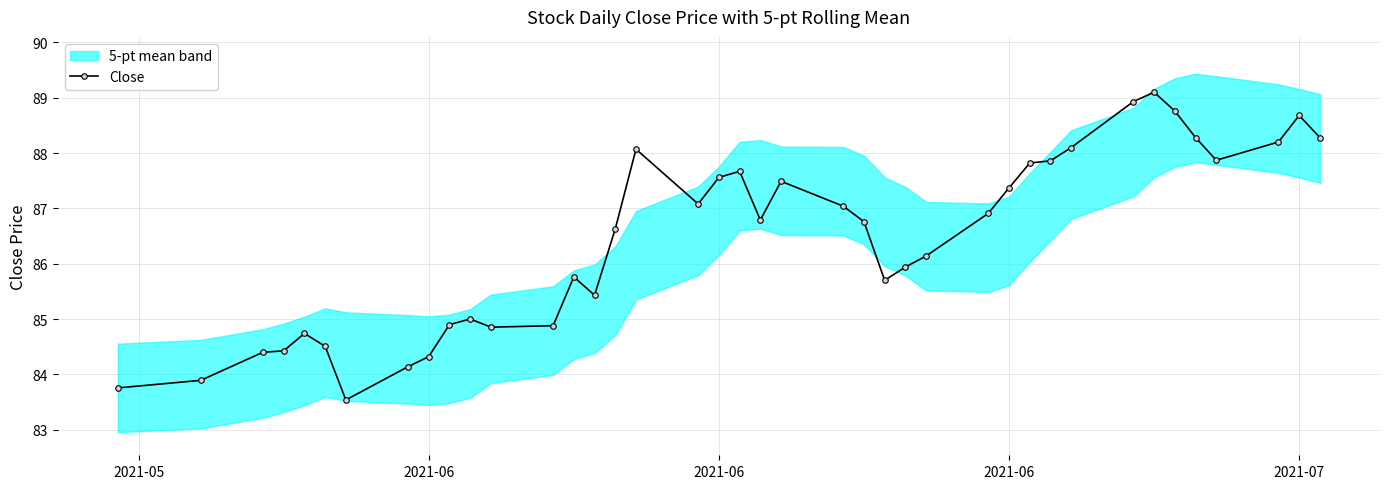

Is this an area chart (filled region under the line)?

No